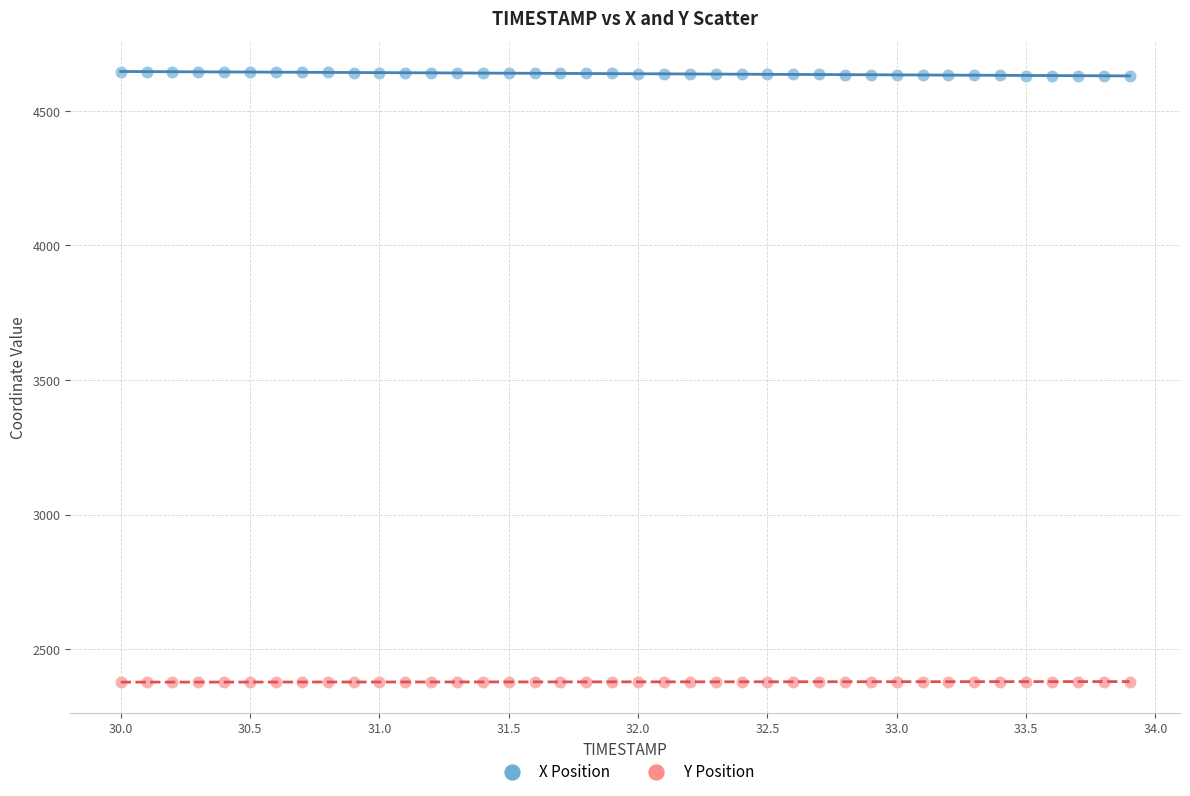

Which series reaches the maximum Y coordinate?

X Position